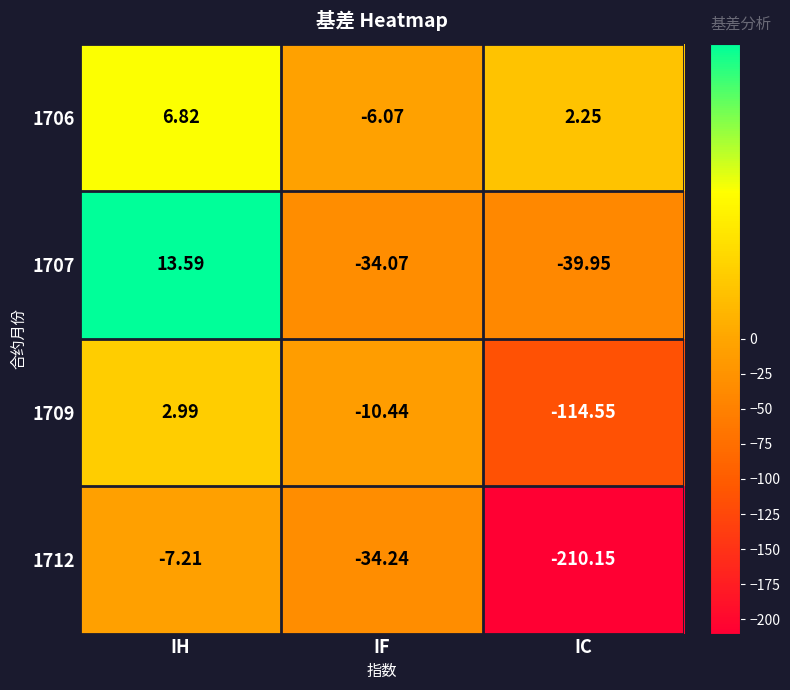

At which category is the sum across all series the highest?

IH